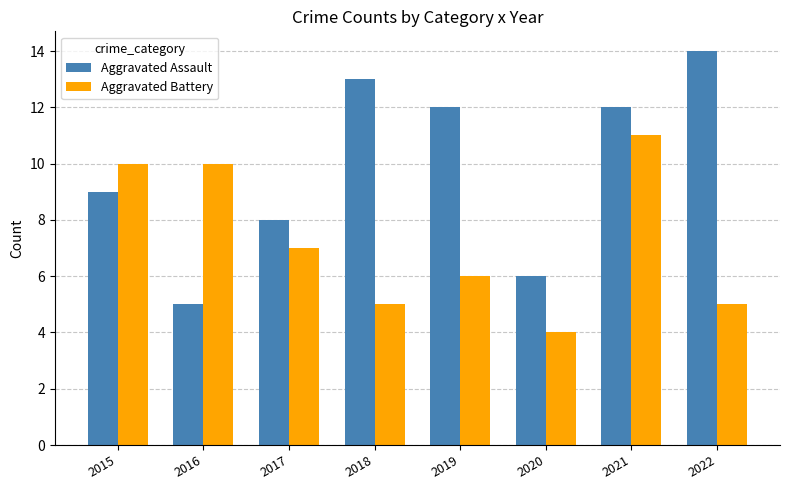

What is the average value of the Aggravated Assault series?

10